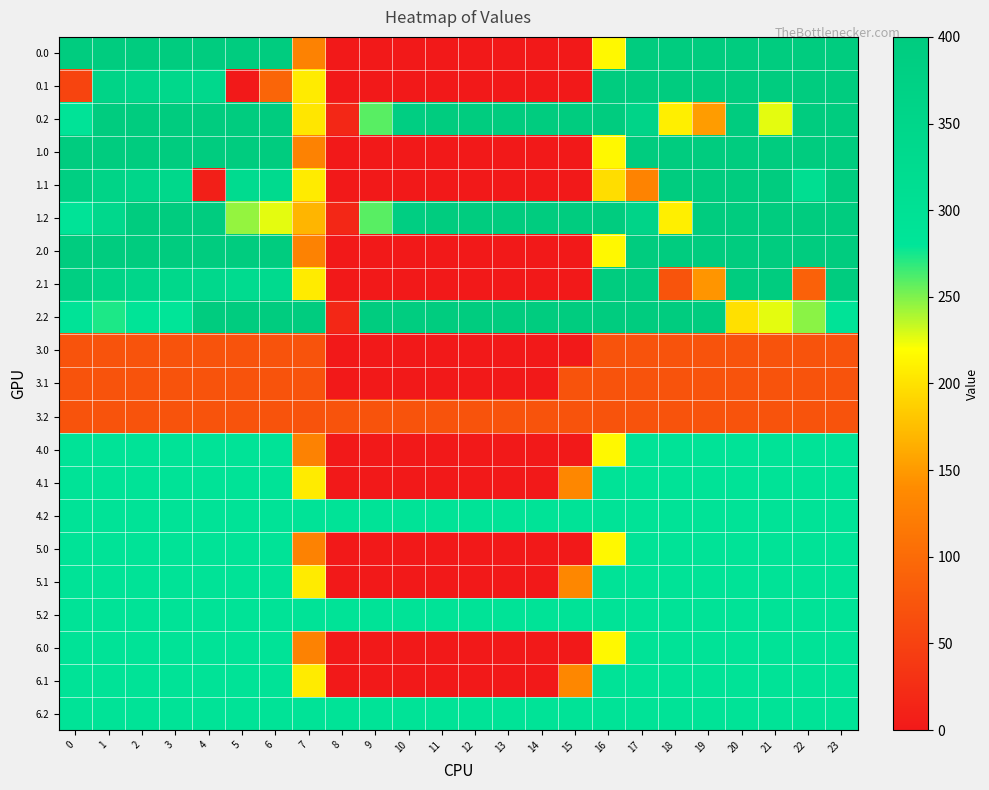

What is the greatest value displayed?

400.0